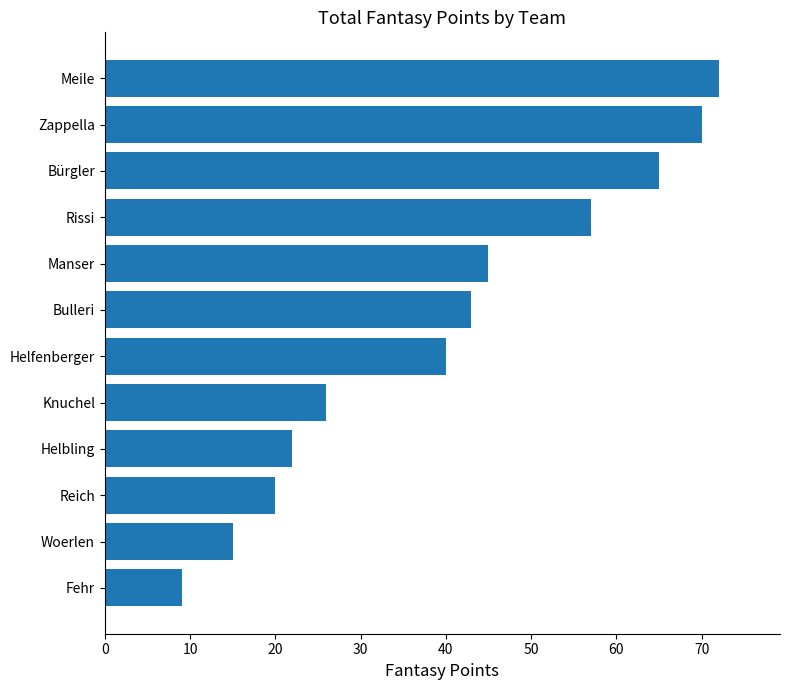

What is the difference between the maximum and minimum values?

63